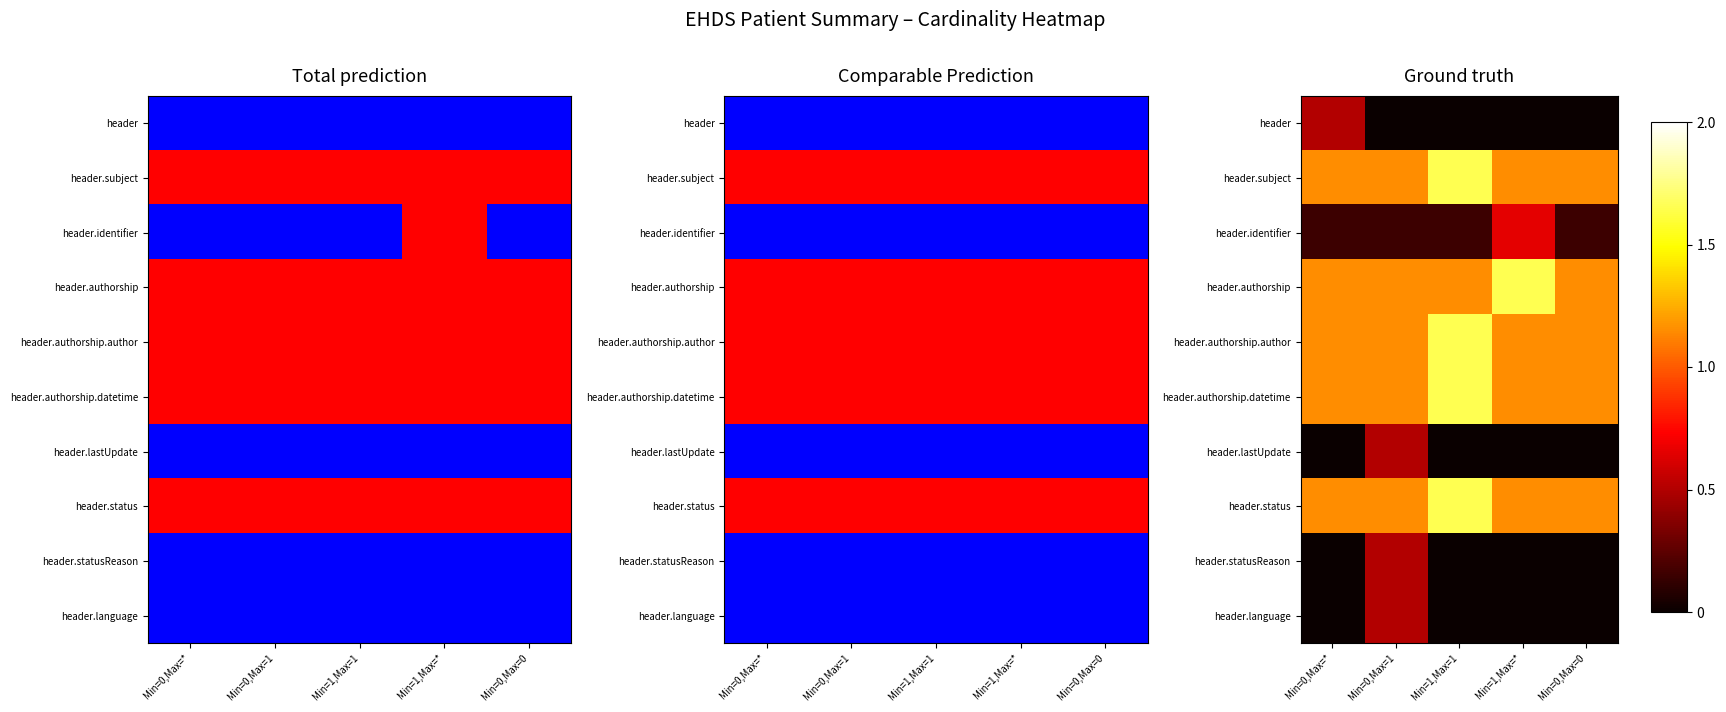

What is the sum of all header.lastUpdate values?

0.5